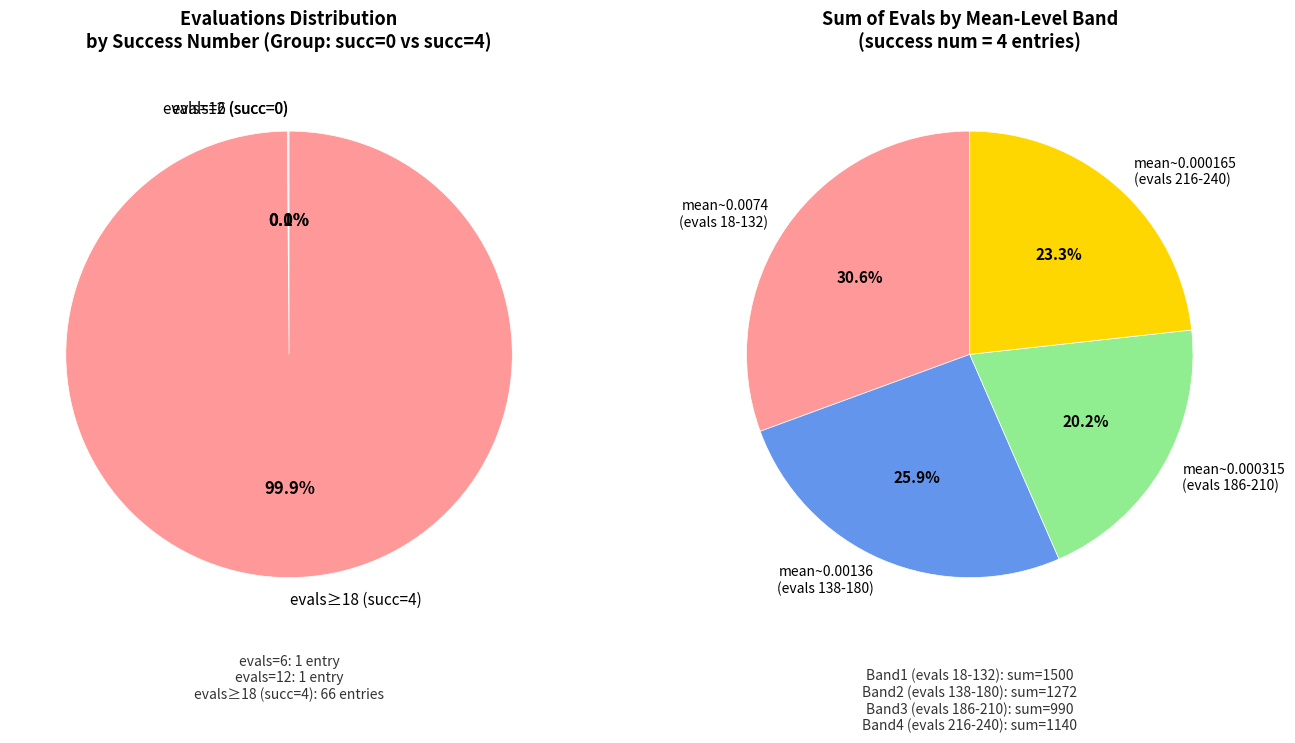

What is the total percentage of success_num_0 and success_num_4?

100.0%